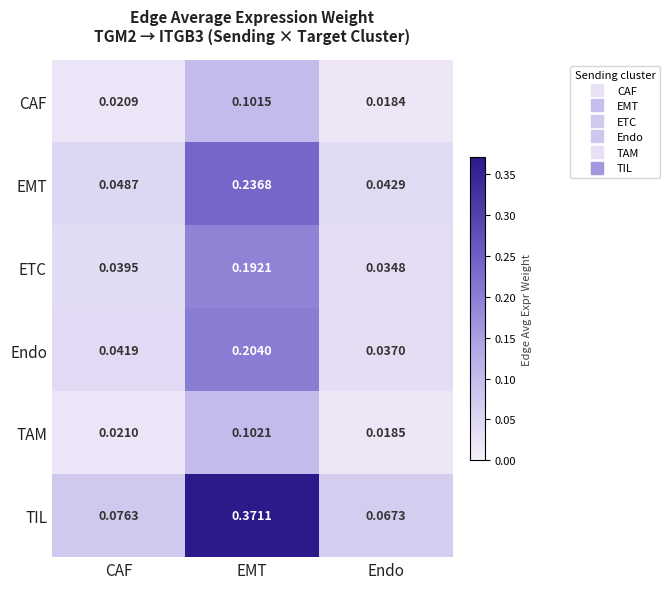

Which series has the largest total across all categories?

TIL